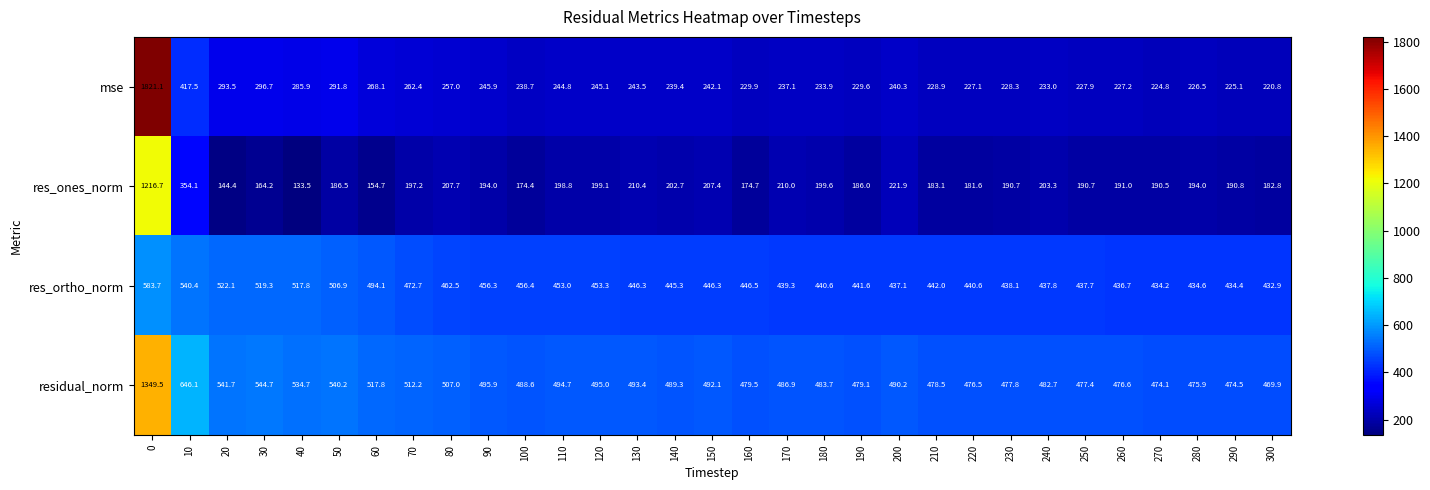

Which series has the largest total across all categories?

residual_norm